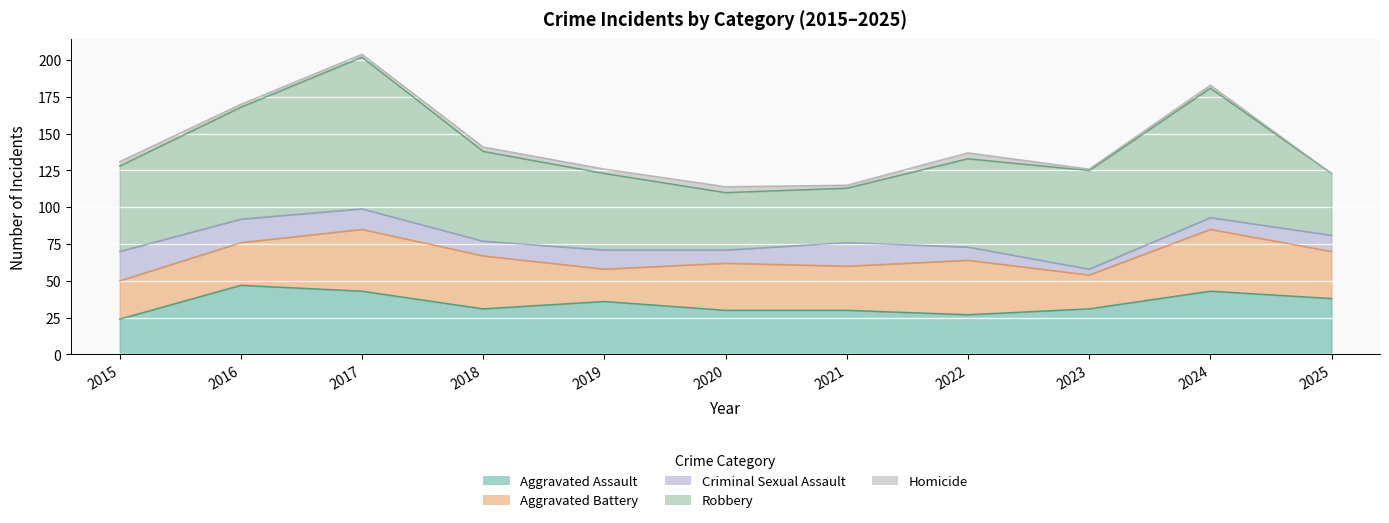

Which series has the largest total across all categories?

Robbery